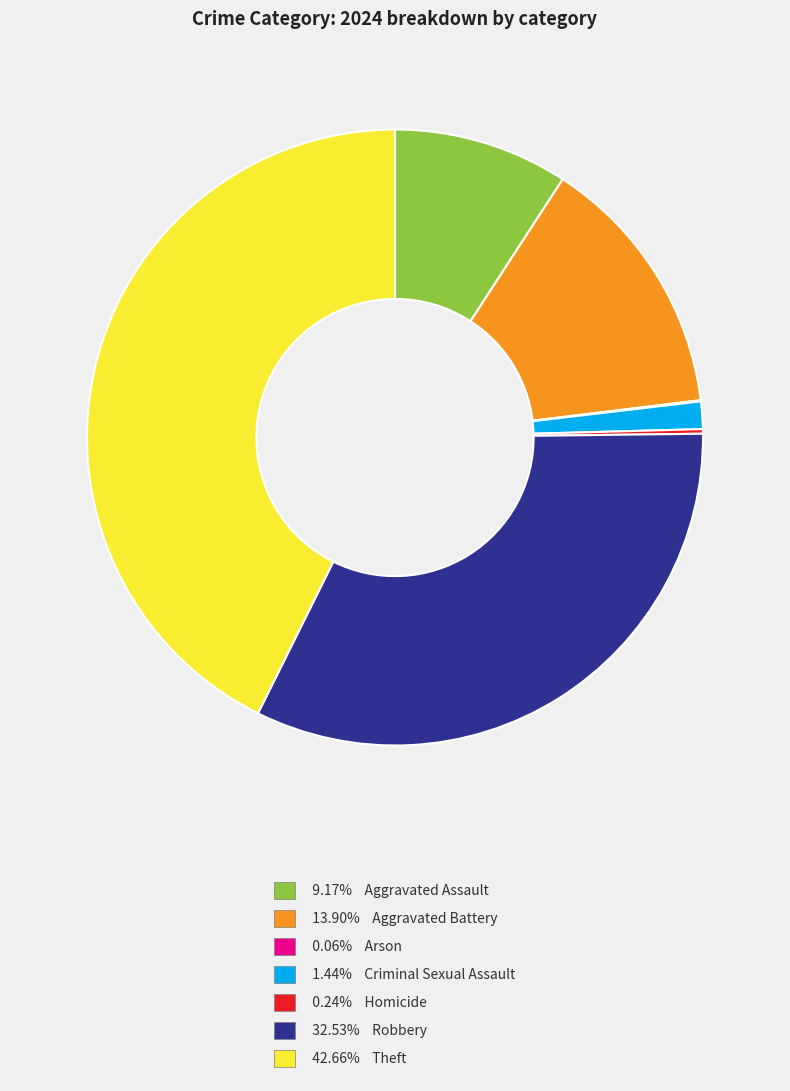

Does any single category account for the majority?

No